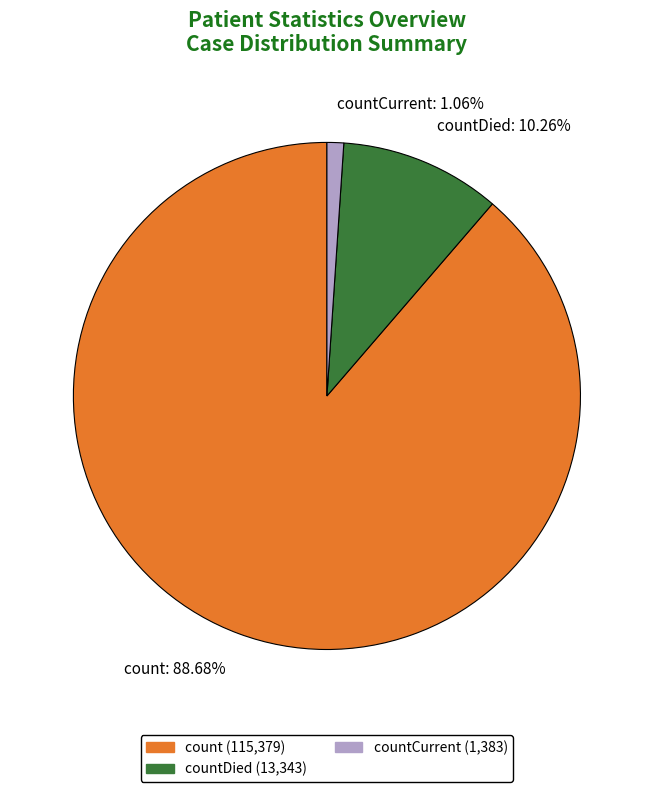

Which category has the biggest portion of the pie?

count: 88.68%